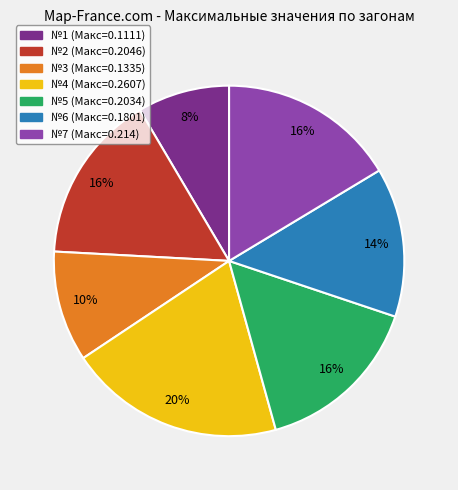

To the nearest percent, what is the combined percentage of №6 and №1?

22%